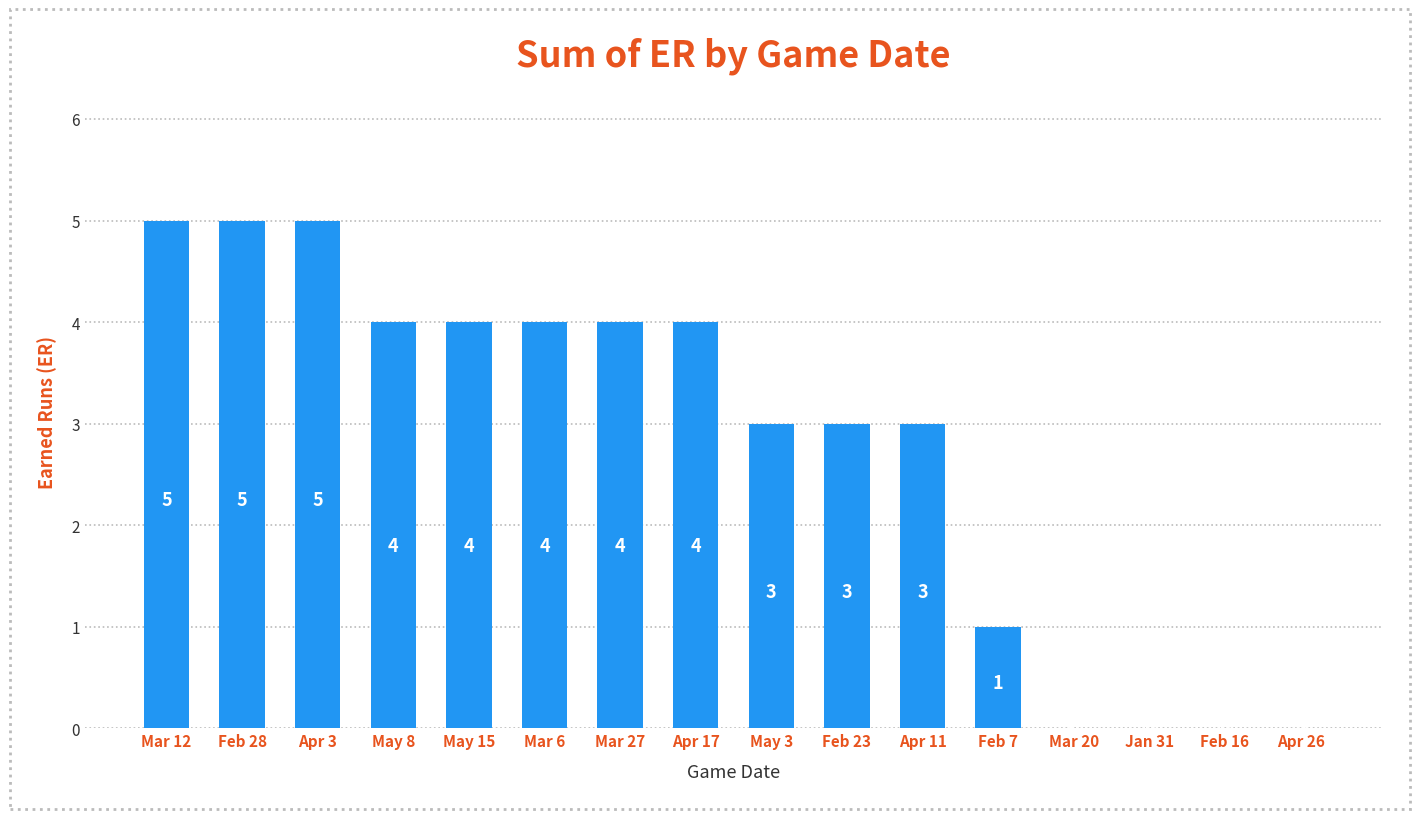

Are the bars grouped side by side (vs. stacked)?

No